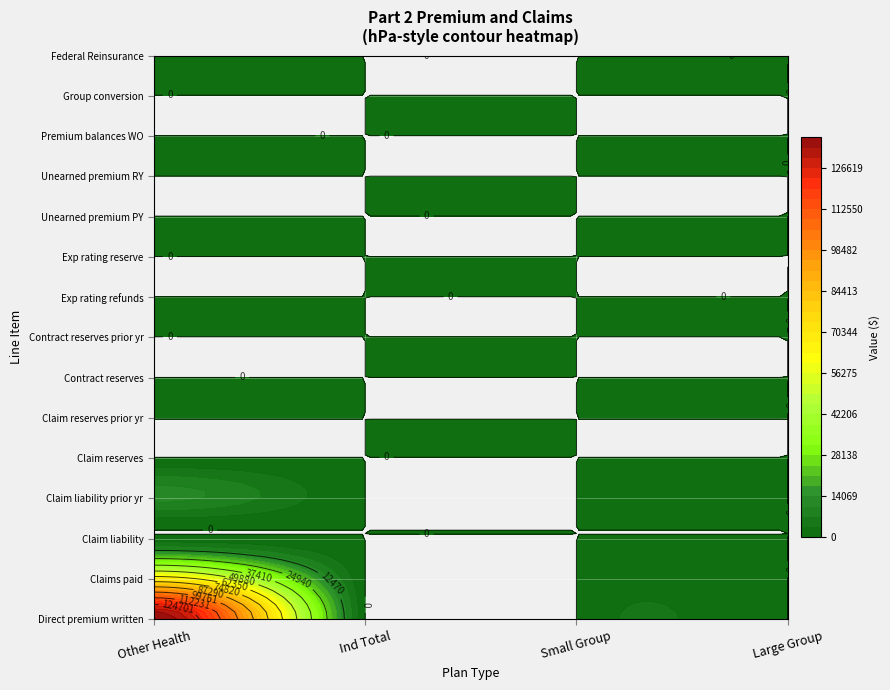

Reading left to right, list all the values displayed in this chart.

Other Health Business: 137170.7	68020.8	1270.2	11836.8	101.2	103.2	0.0	0.0	0.0	0.0	0.0	0.0	0.0	0.0	0.0
Health Ind Total: 0.0	0.0	0.0	0.0	0.0	0.0	0.0	0.0	0.0	0.0	0.0	0.0	0.0	0.0	0.0
Health Small Group: 0.0	0.0	0.0	0.0	0.0	0.0	0.0	0.0	0.0	0.0	0.0	0.0	0.0	0.0	0.0
Health Large Group: 0.0	0.0	0.0	0.0	0.0	0.0	0.0	0.0	0.0	0.0	0.0	0.0	0.0	0.0	0.0